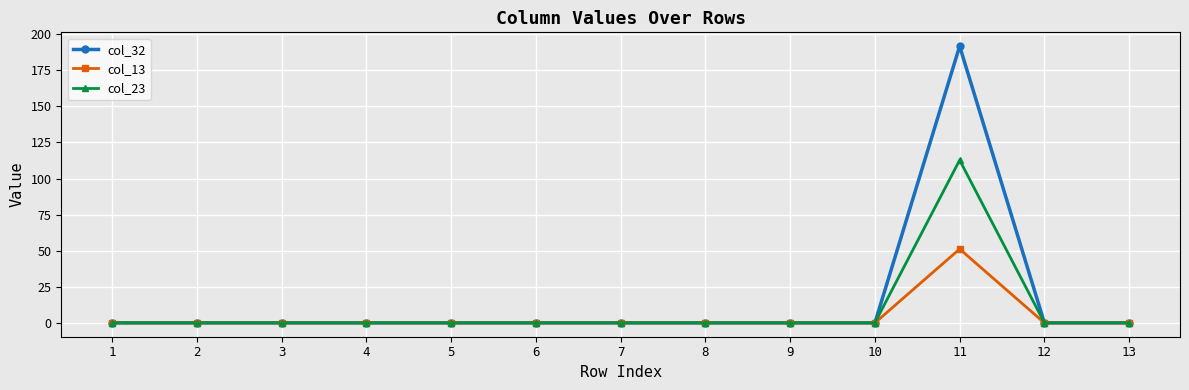

At which category is the sum across all series the highest?

11